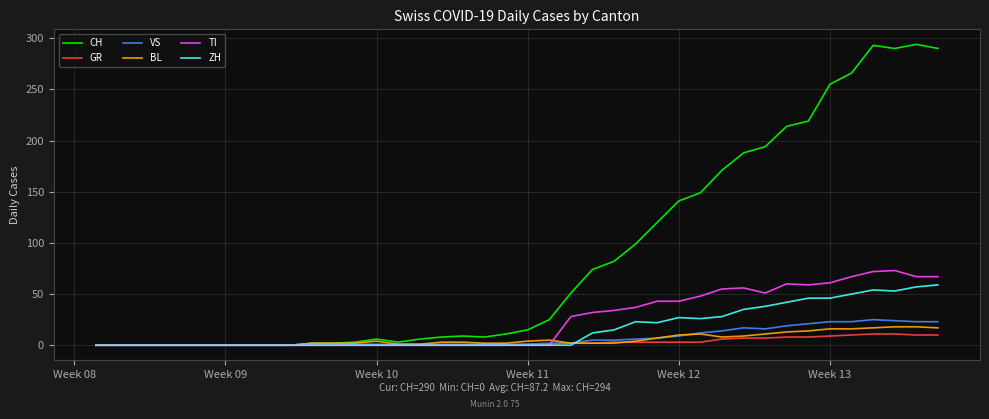

What is the greatest value displayed?

294